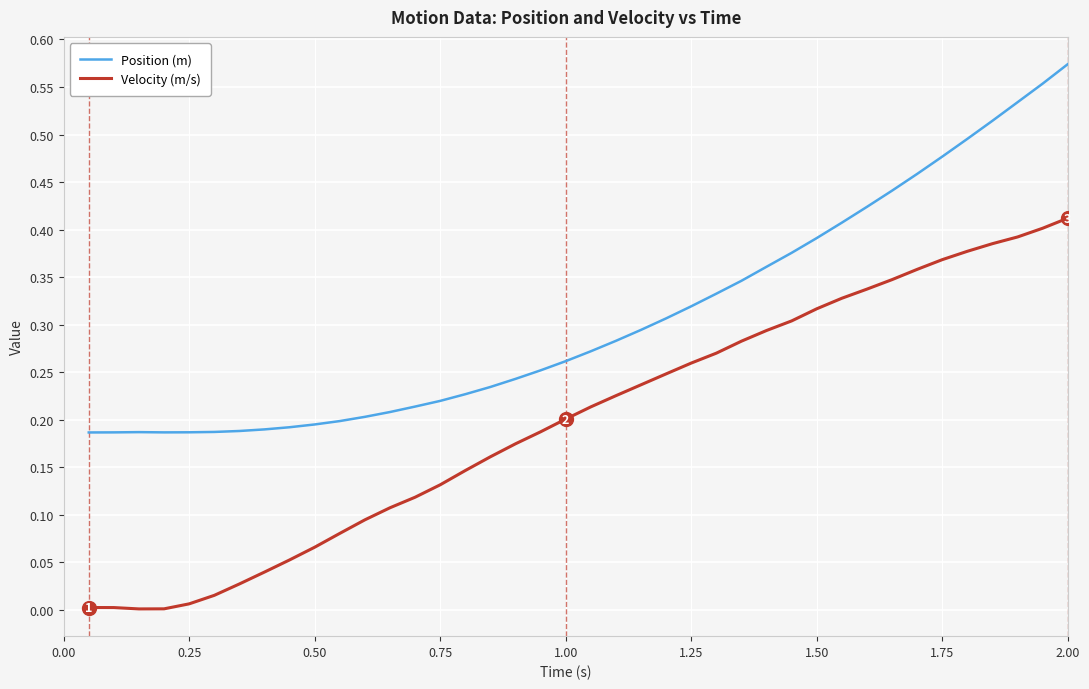

Rank the series by their average value, from highest to lowest.

Position (m), Velocity (m/s)